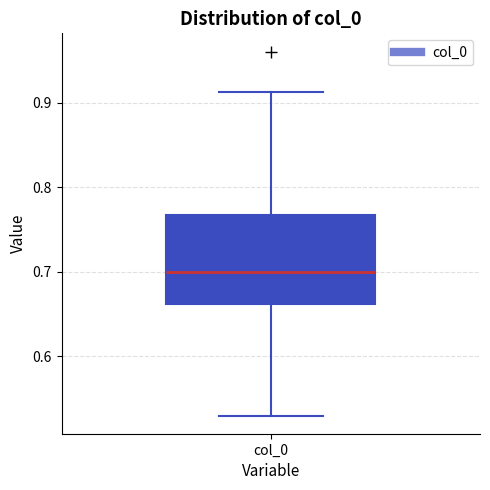

Where does the lower whisker of the box for col_0 end on the y-axis? The values are not printed on the chart, so give them approximately, as read against the axis.

0.53